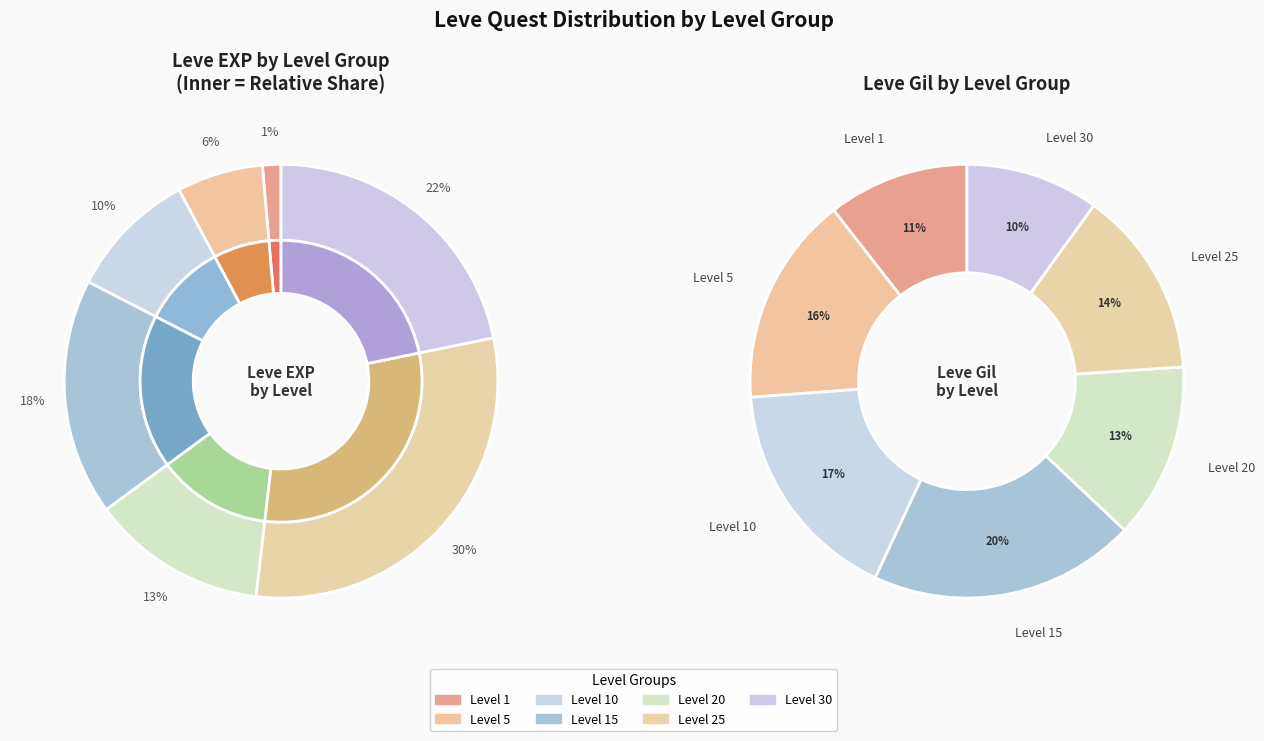

Which category has the smallest portion of the pie?

Level 1